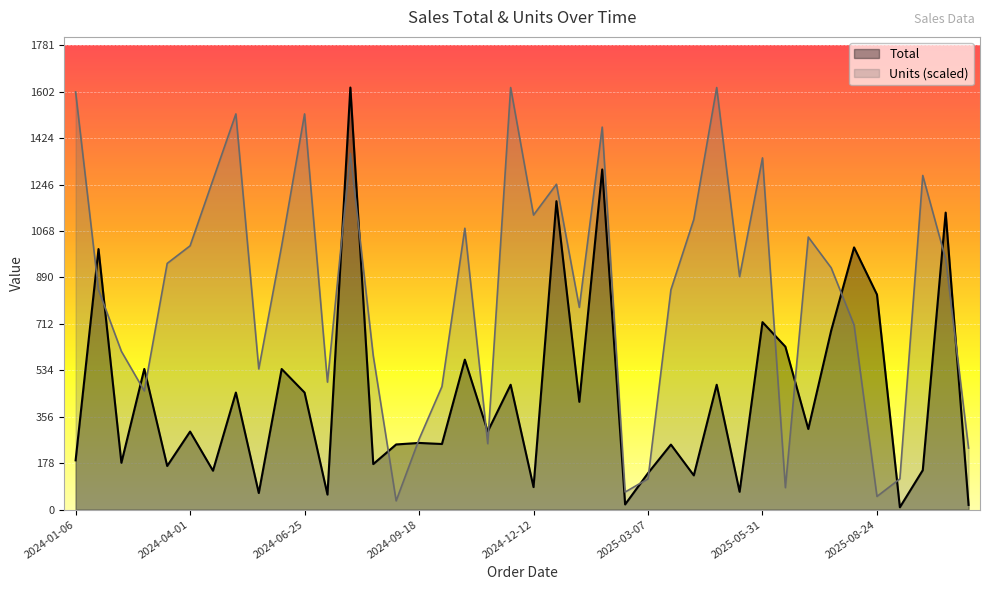

How many values in the Total series are below 299?

19